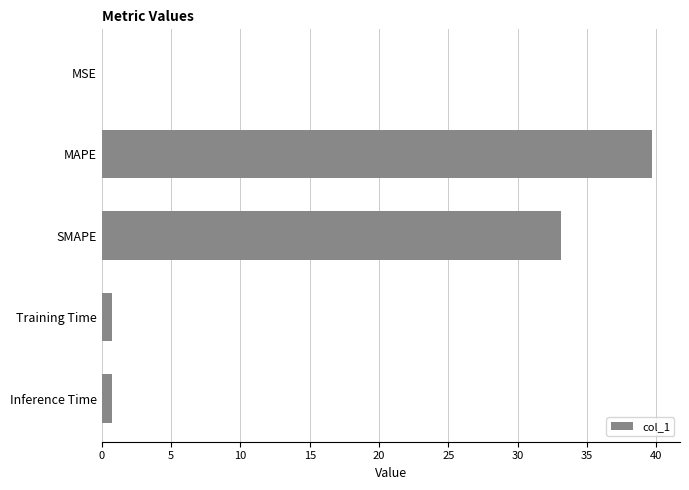

What is the sum of all values?

74.4